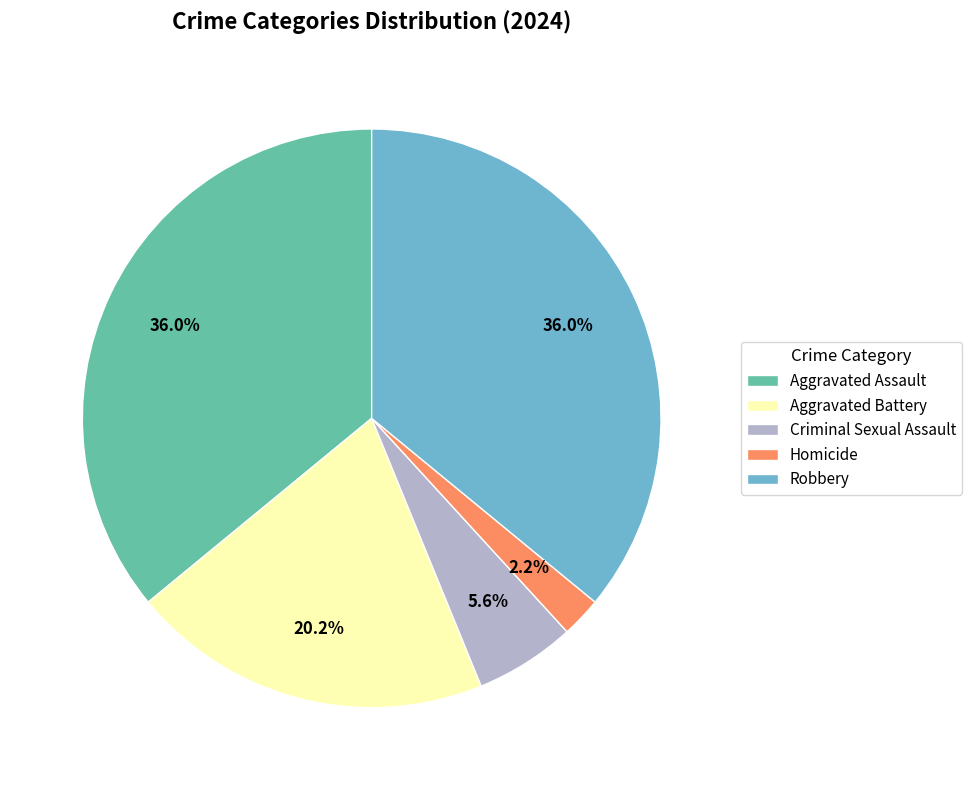

Count the number of slices in the pie.

5